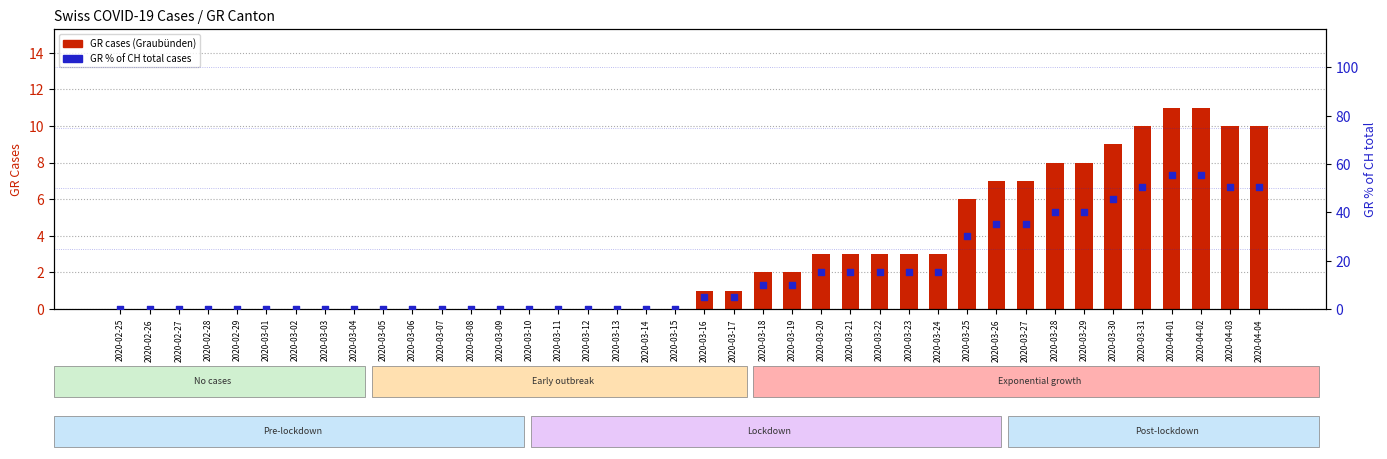

At which category is the sum across all series the highest?

2020-04-01